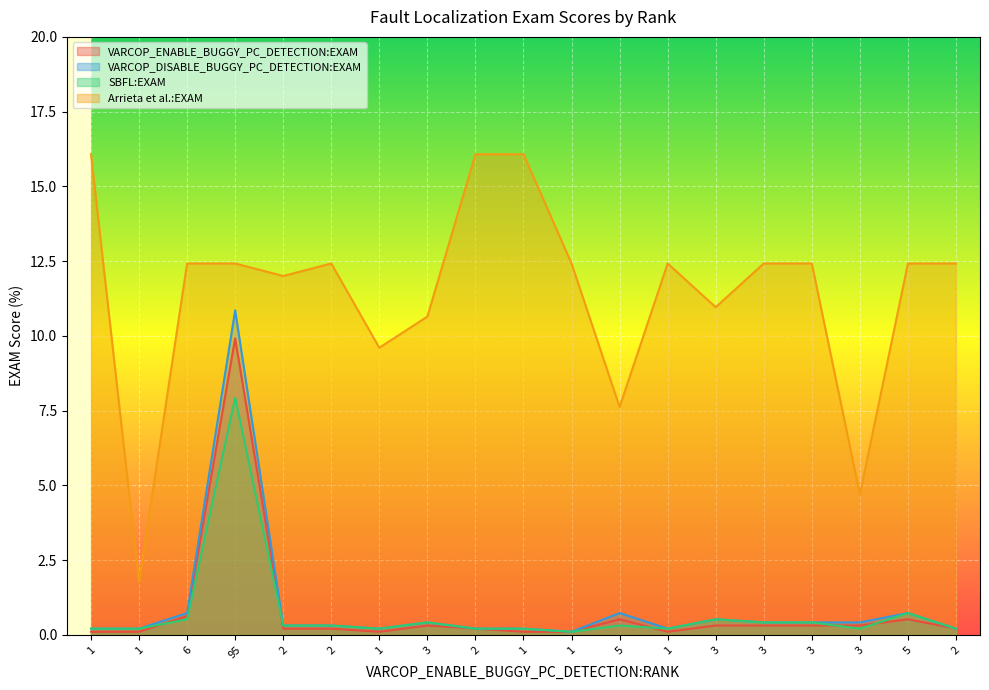

Rank the categories by VARCOP_DISABLE_BUGGY_PC_DETECTION:EXAM value from lowest to highest.

1, 1, 1, 1, 2, 1, 1, 2, 2, 2, 3, 3, 3, 3, 3, 6, 5, 5, 95